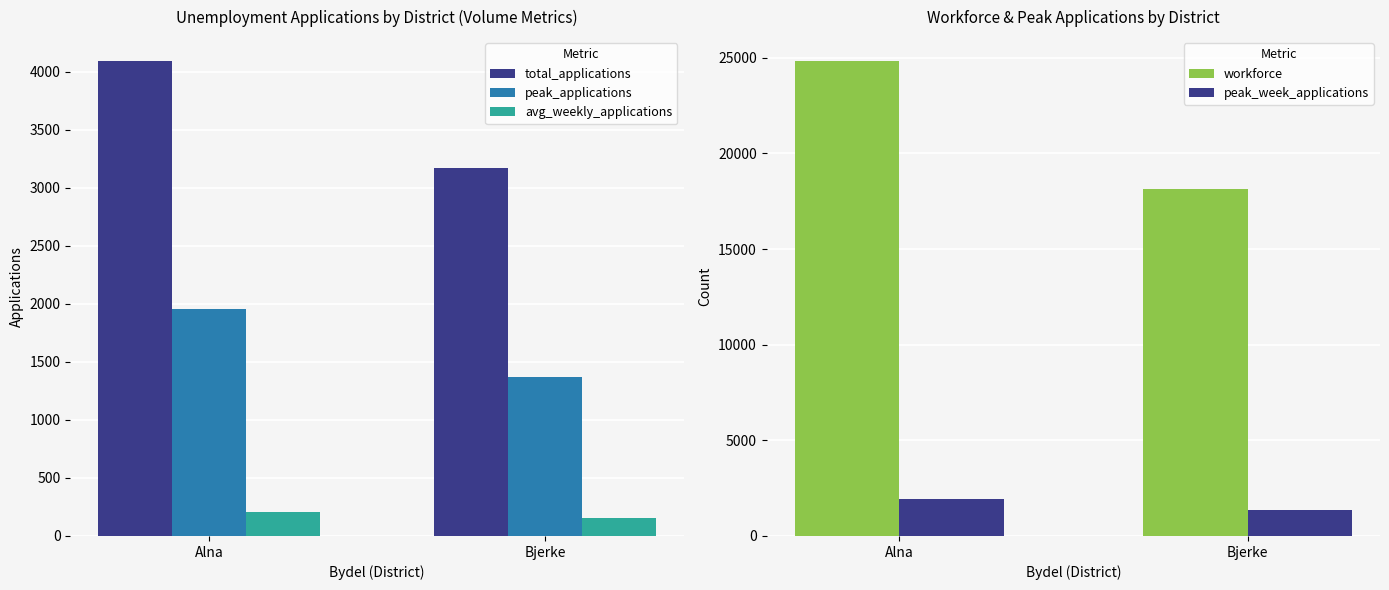

Count the number of categories in the chart.

2